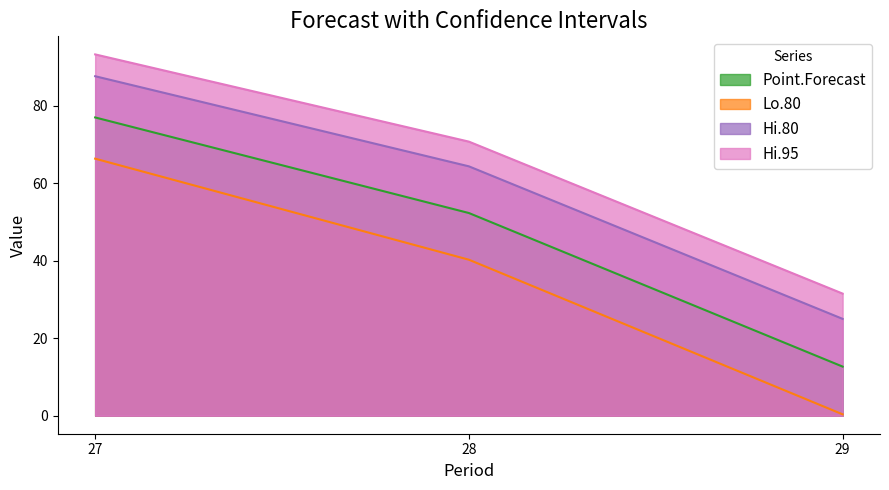

How many values in the Lo.80 series are below 40?

1